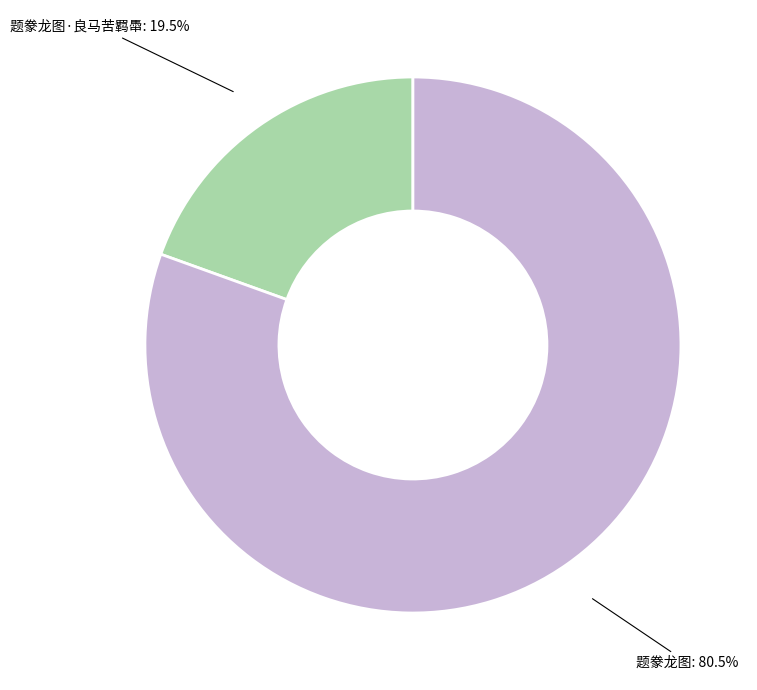

Which slice is the smallest?

题豢龙图·良马苦羁馽